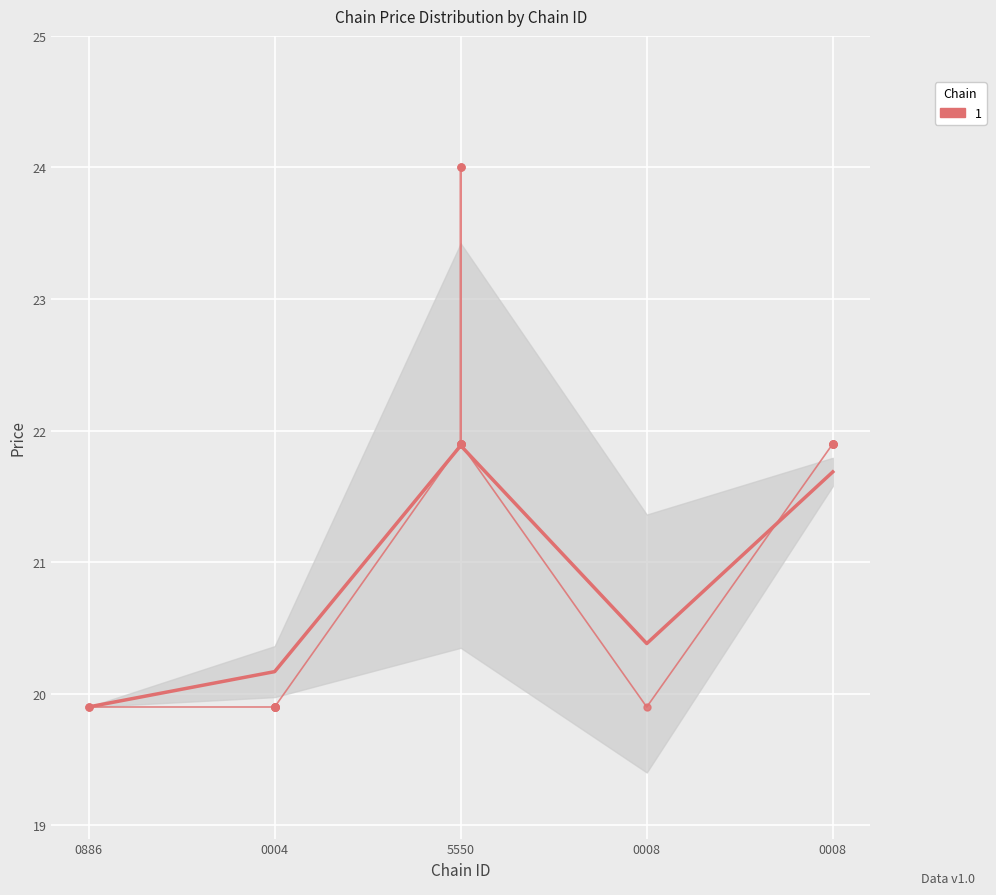

How many lines are shown in the chart?

1